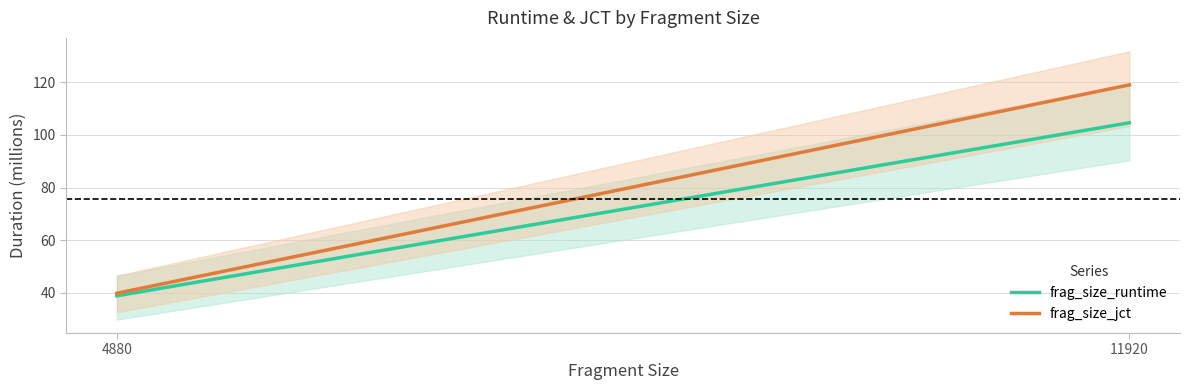

What is the sum of all frag_size_jct values?

158.9